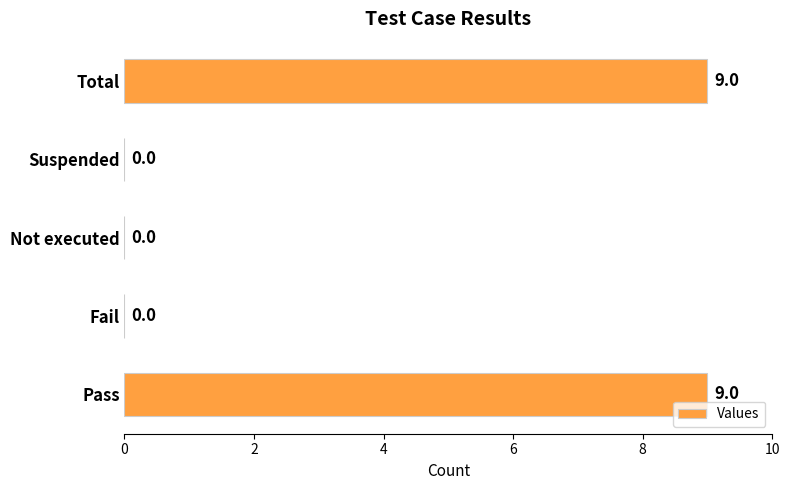

The chart shows a value of 2 at Pass. True or false?

False